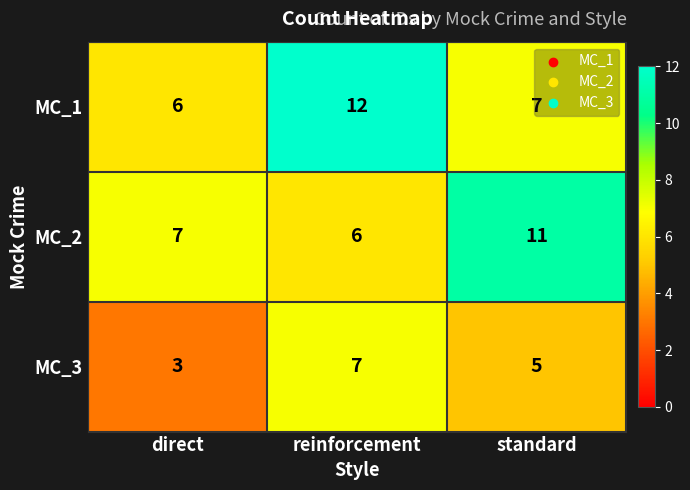

Is it true that MC_3 equals 10 at reinforcement?

False